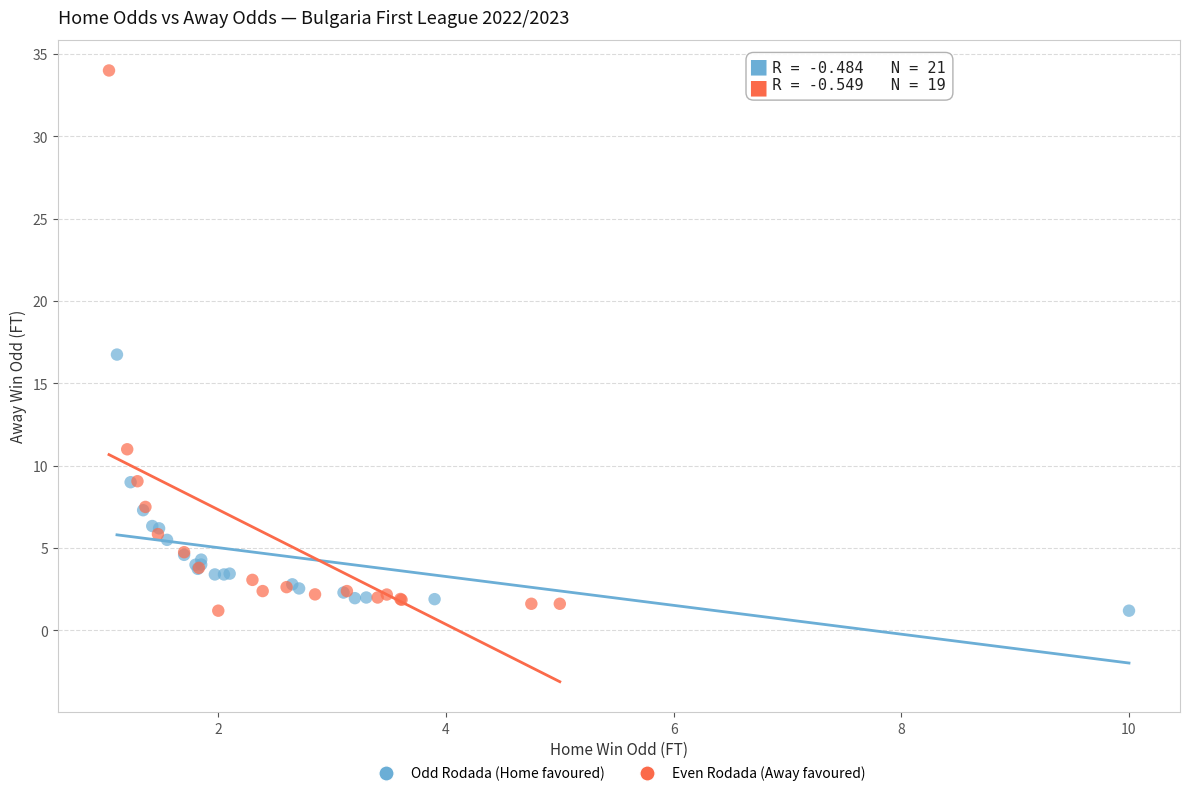

What are all the series names shown in the legend?

Odd Rodada (Home favoured), Even Rodada (Away favoured)